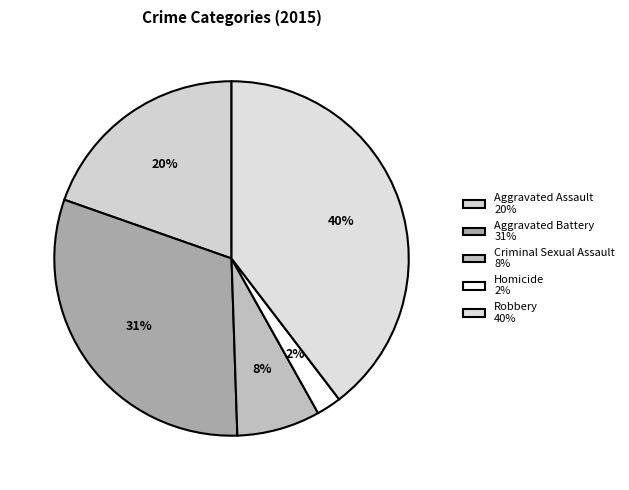

How many slices are in this pie chart?

5